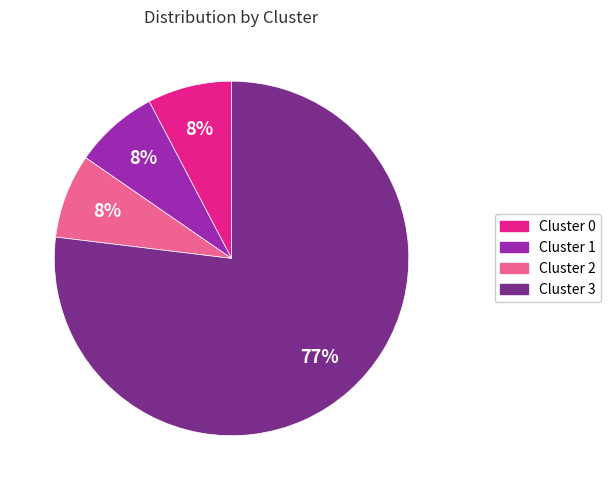

Which has a higher value, Cluster 3 or Cluster 0?

Cluster 3